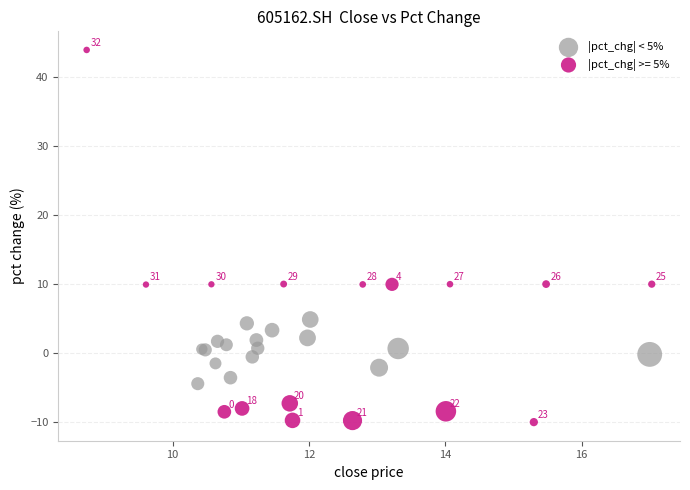

Which series reaches the minimum Y coordinate?

|pct_chg| >= 5%